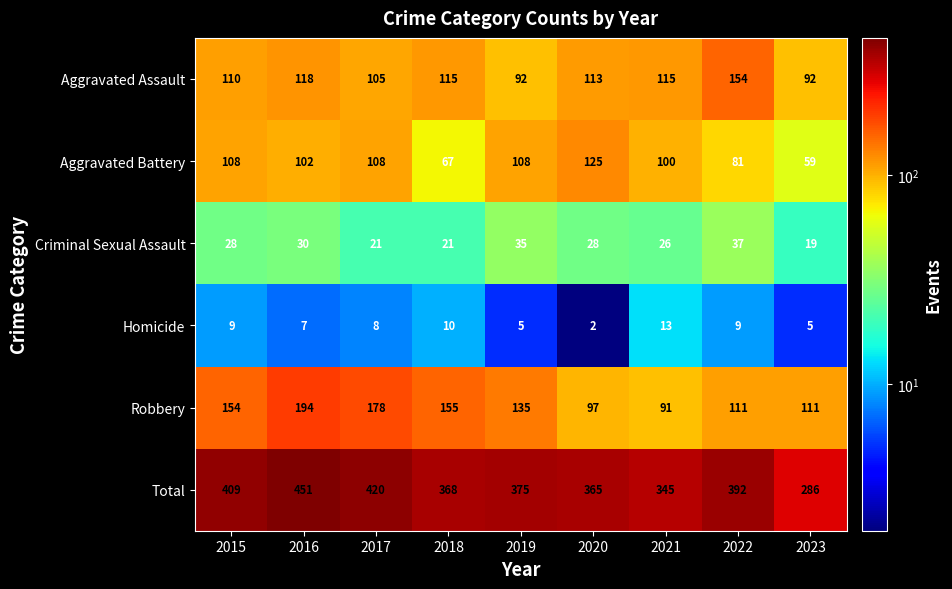

What is the lowest value of the Total series?

286